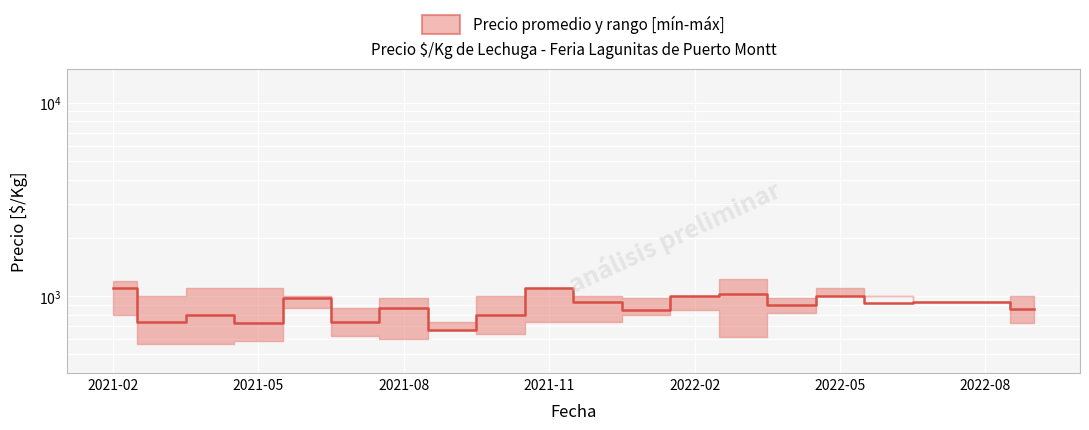

How many lines are shown in the chart?

1